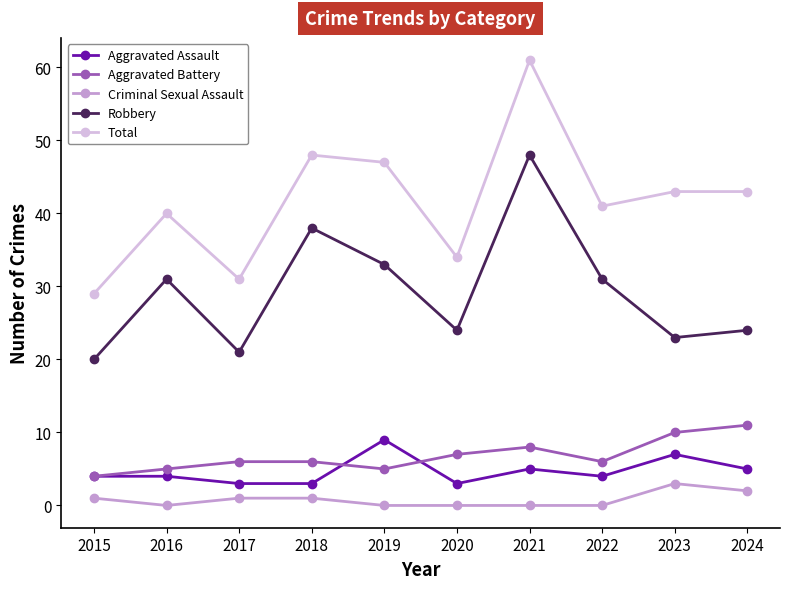

What is the approximate value of Aggravated Battery at 2021?

8